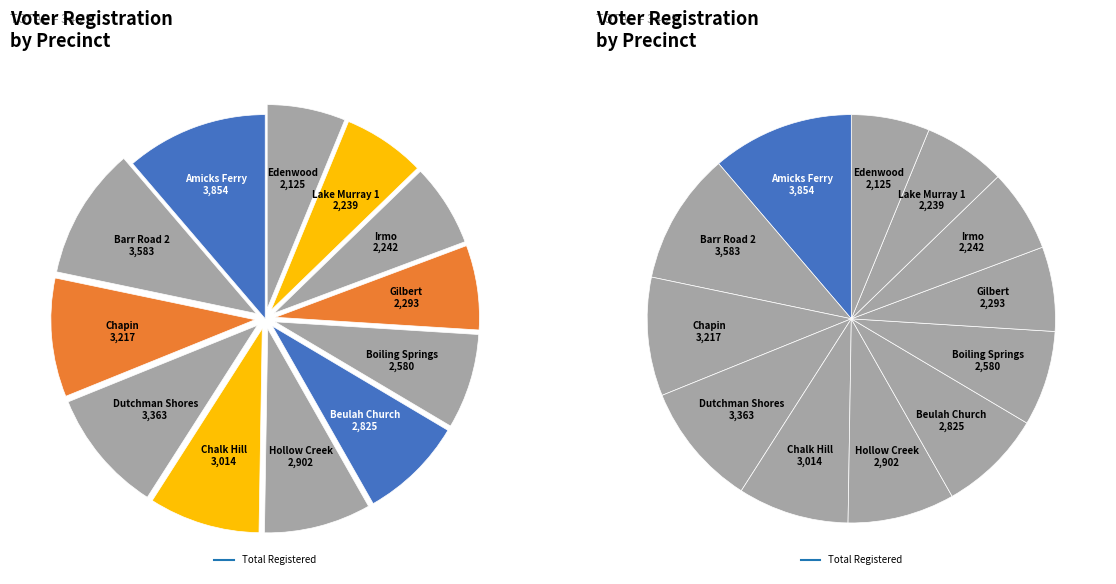

Approximately how many times larger is the value at Edenwood compared to Lake Murray 1?

0.9